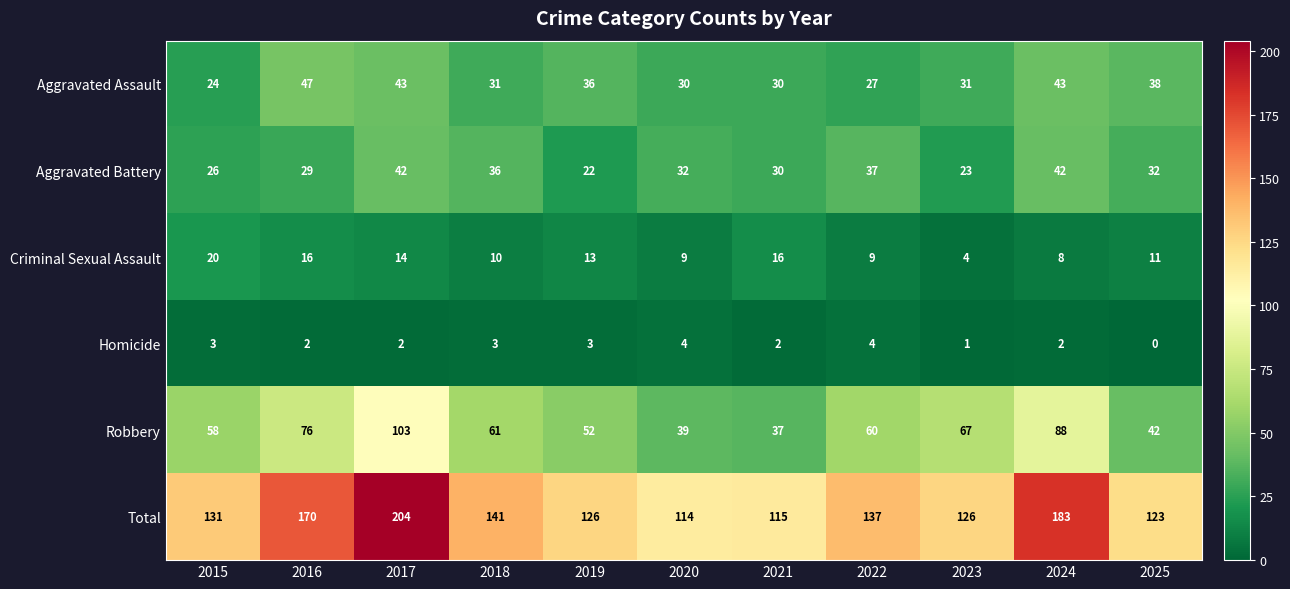

Which label corresponds to the largest value in the chart?

2017